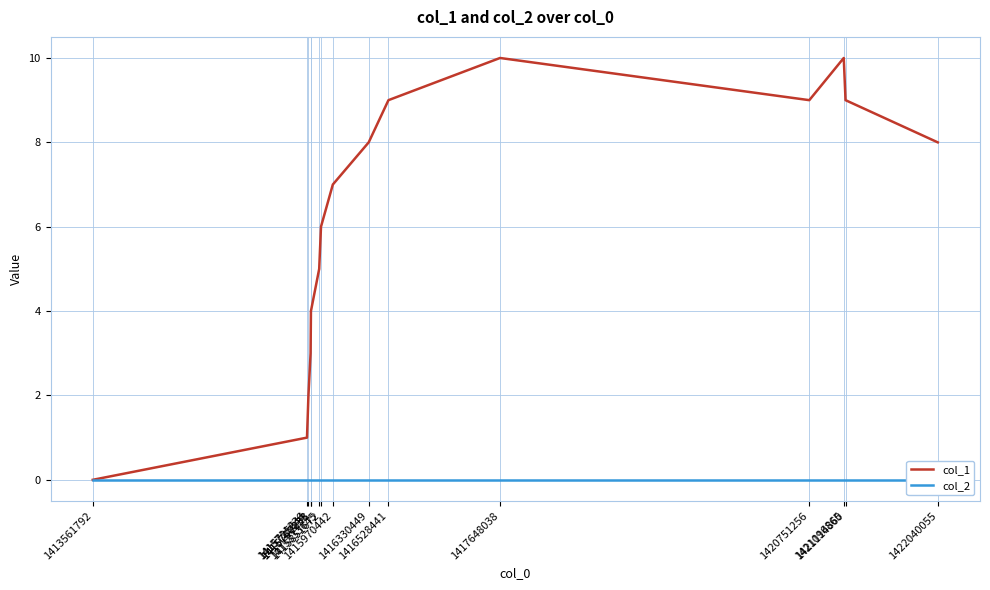

True or false: col_1 and col_2 cross at least once.

False